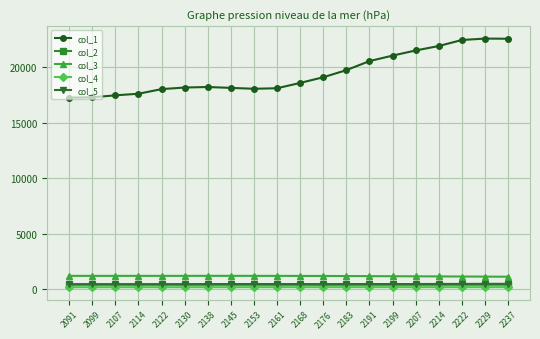

How many values in the col_2 series are below 387?

9